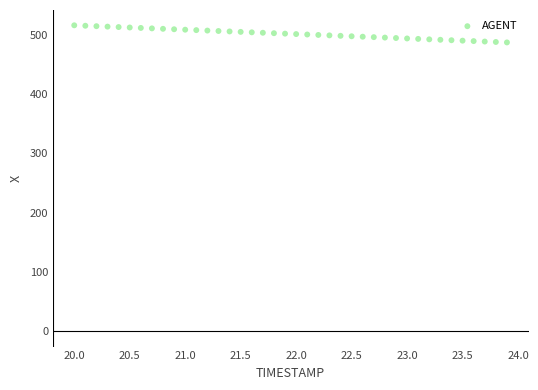

What is the range of X values (max minus min)?

3.9